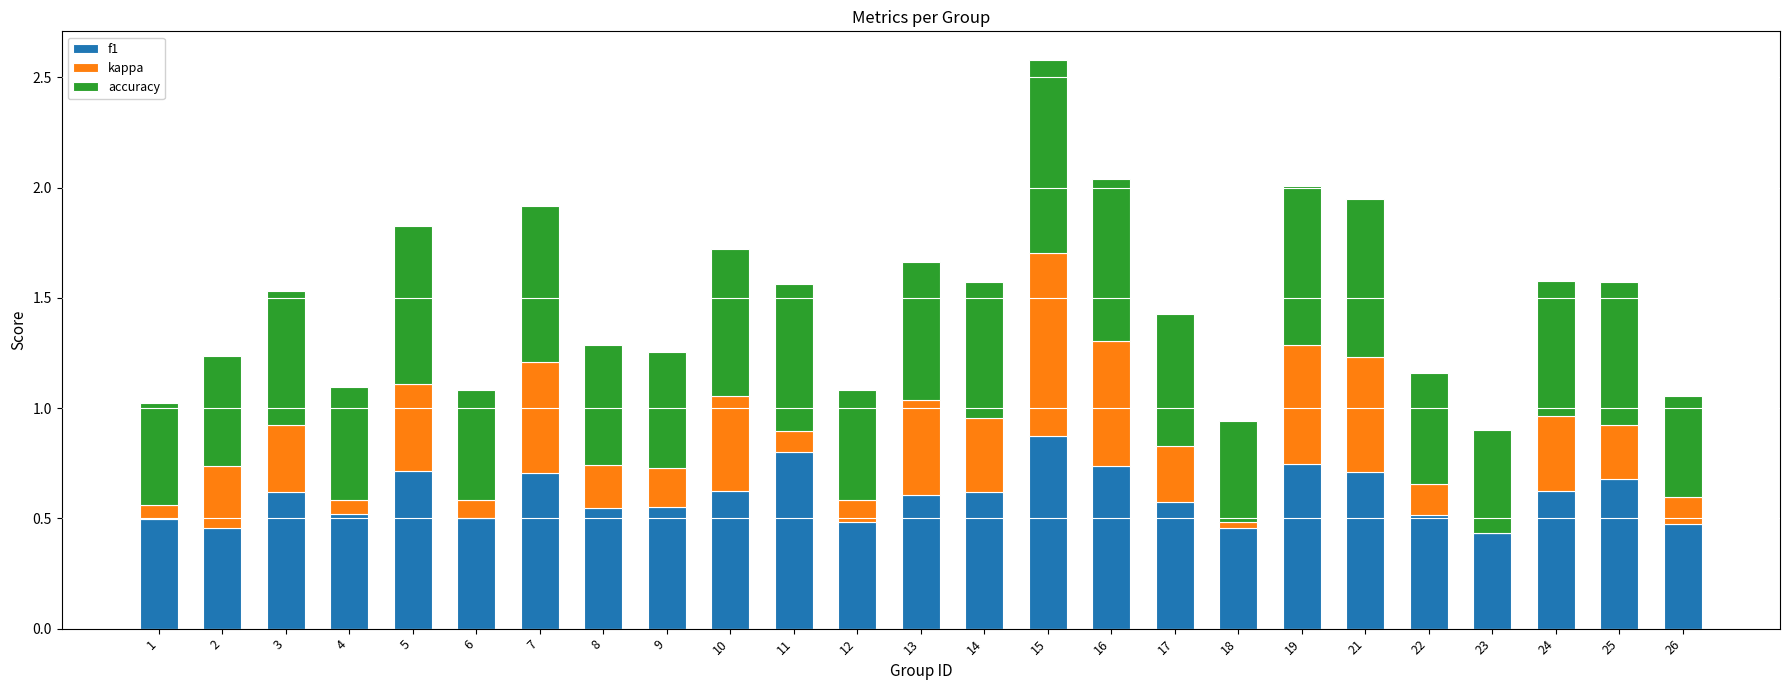

What is the sum of all f1 values?

15.1